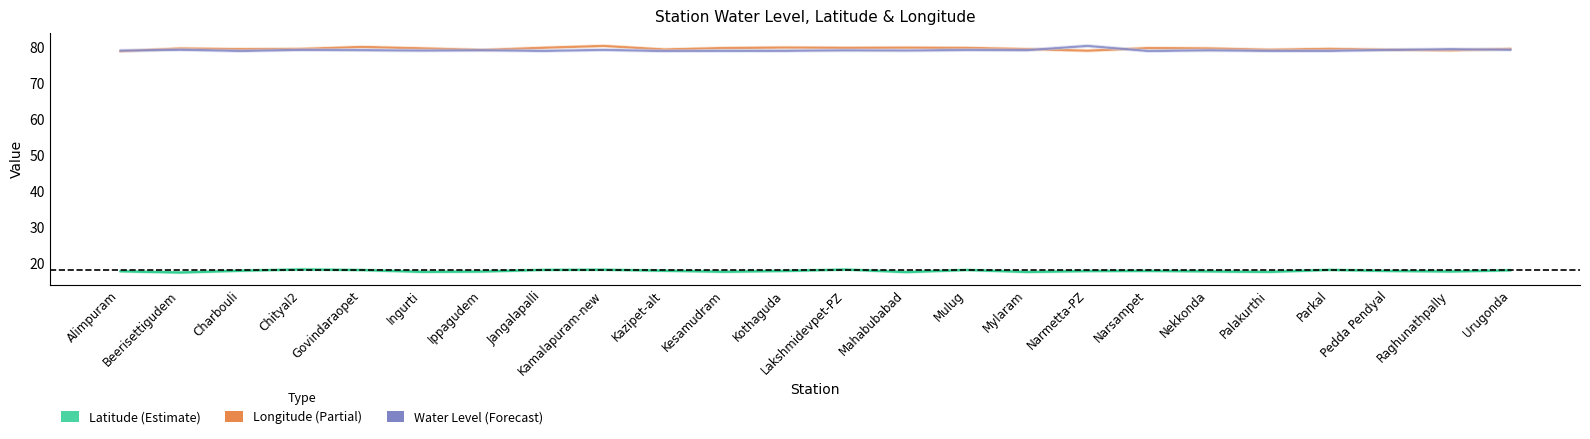

How many lines are shown in the chart?

3